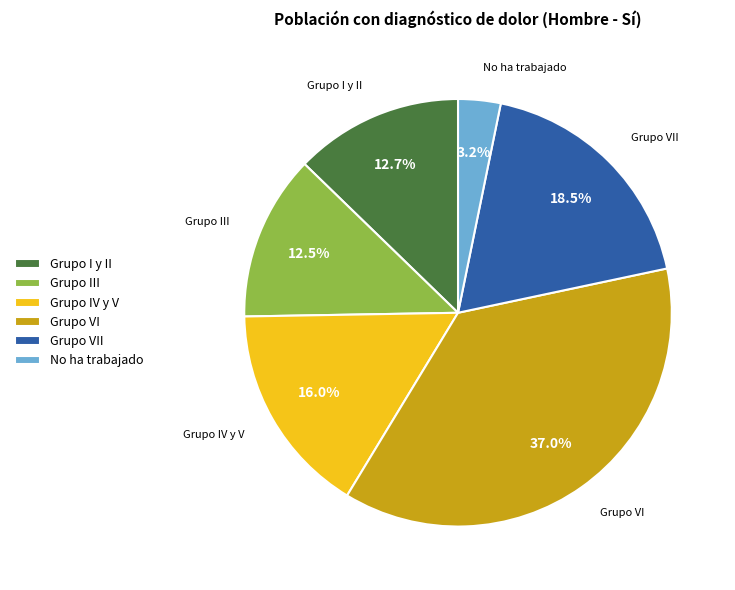

What portion of the pie excludes No ha trabajado?

96.8%